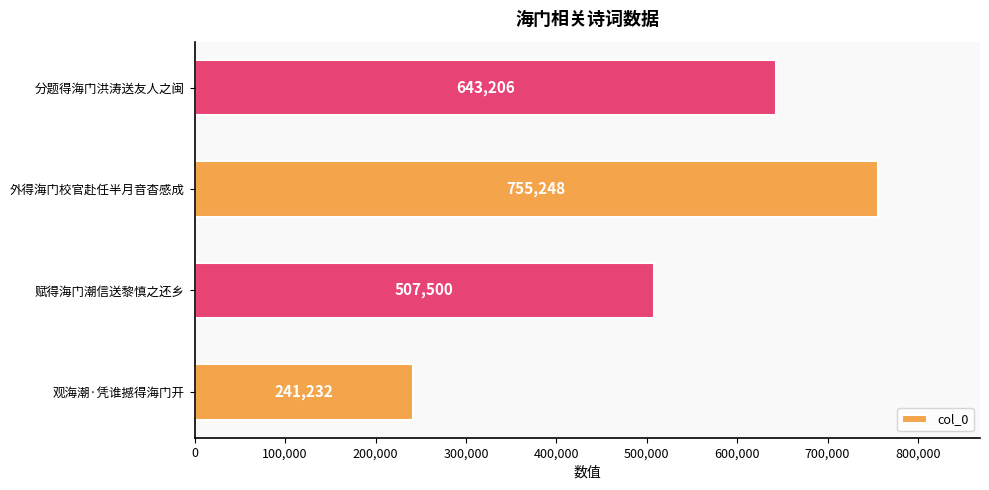

What is the difference between the maximum and second lowest values?

247748